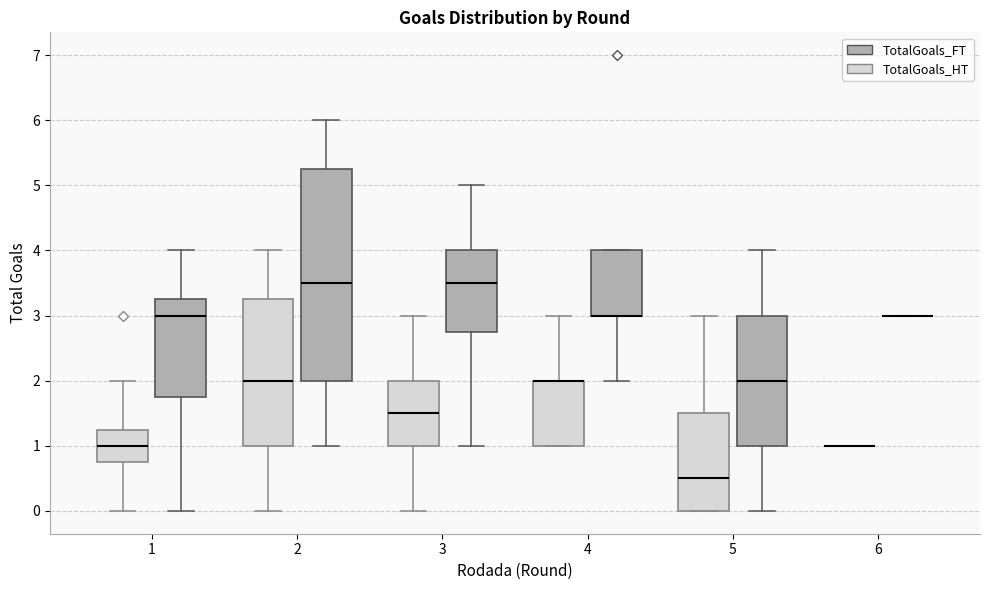

Which box is the tallest, from its lower edge to its upper edge?

2 (TotalGoals_FT)